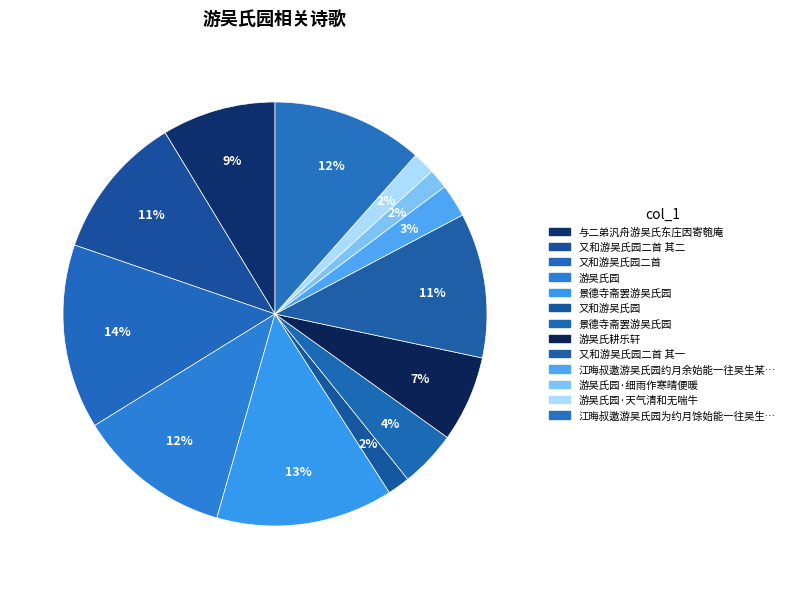

Rank the categories by value from highest to lowest.

又和游吴氏园二首, 景德寺斋罢游吴氏园, 游吴氏园, 江晦叔邀游吴氏园为约月馀始能一往吴生某求留题遂书石上, 又和游吴氏园二首 其一, 又和游吴氏园二首 其二, 与二弟汎舟游吴氏东庄因寄匏庵, 游吴氏耕乐轩, 景德寺斋罢游吴氏园, 江晦叔邀游吴氏园约月余始能一往吴生某求留, 游吴氏园·天气清和无喘牛, 又和游吴氏园, 游吴氏园·细雨作寒晴便暖